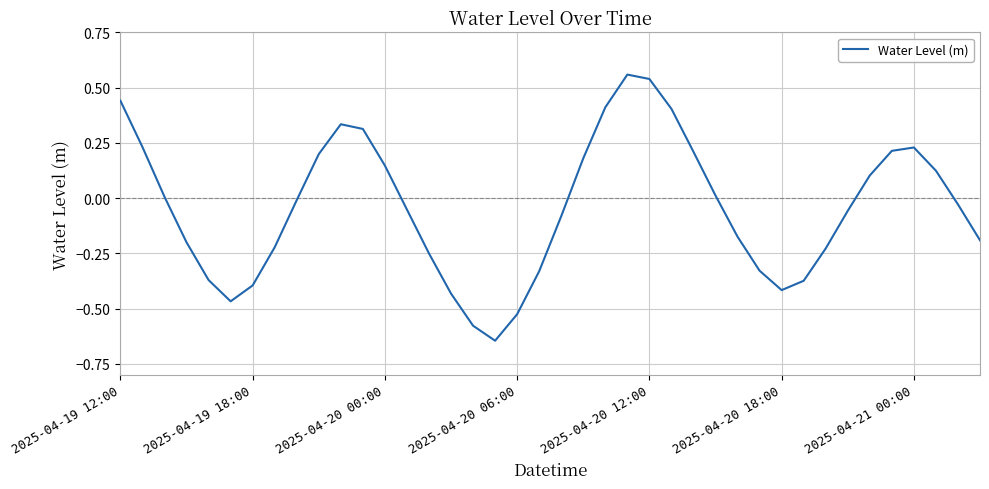

How many interior local valleys (lower than both neighbors) does the data have?

3